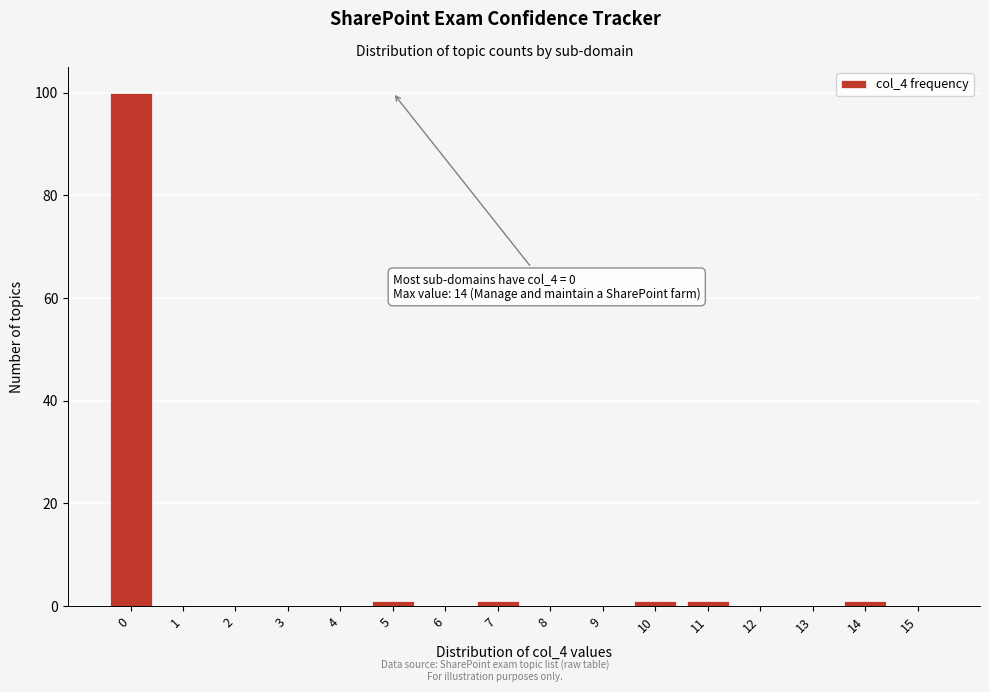

Reading left to right, transcribe all the data shown in this chart.

0=100	1=0	2=0	3=0	4=0	5=1	6=0	7=1	8=0	9=0	10=1	11=1	12=0	13=0	14=1	15=0